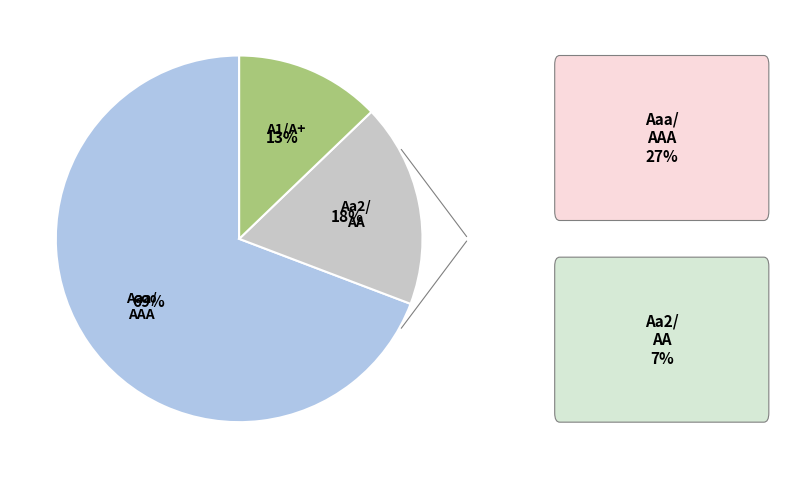

How many segments does this pie chart have?

3